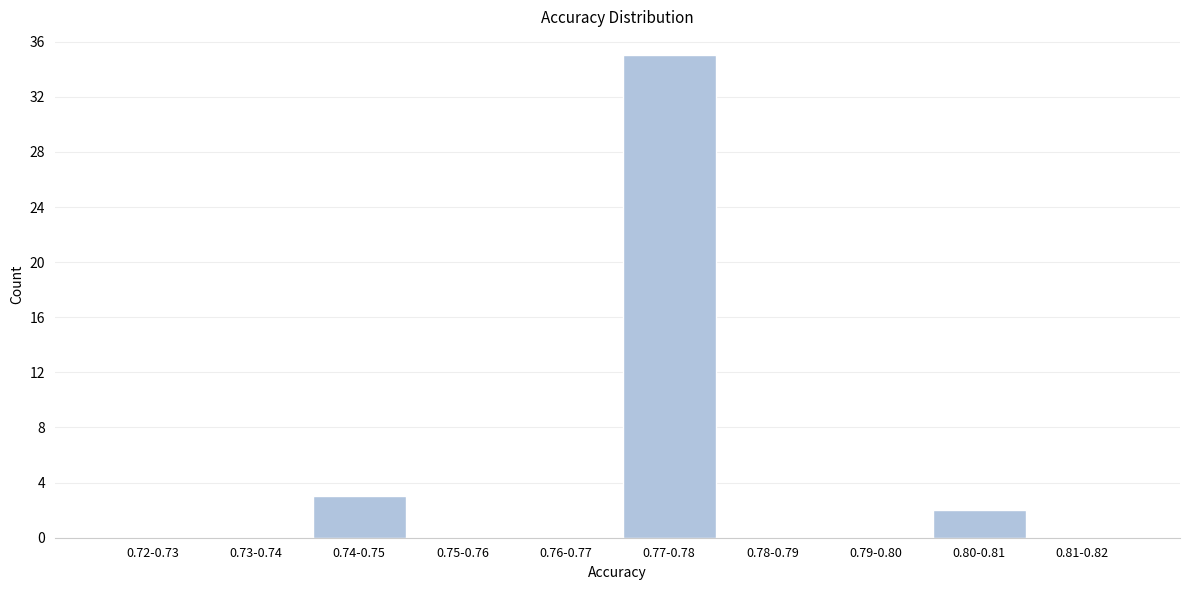

Reading left to right, transcribe all the data shown in this chart.

0.72-0.73=0	0.73-0.74=0	0.74-0.75=3	0.75-0.76=0	0.76-0.77=0	0.77-0.78=35	0.78-0.79=0	0.79-0.80=0	0.80-0.81=2	0.81-0.82=0